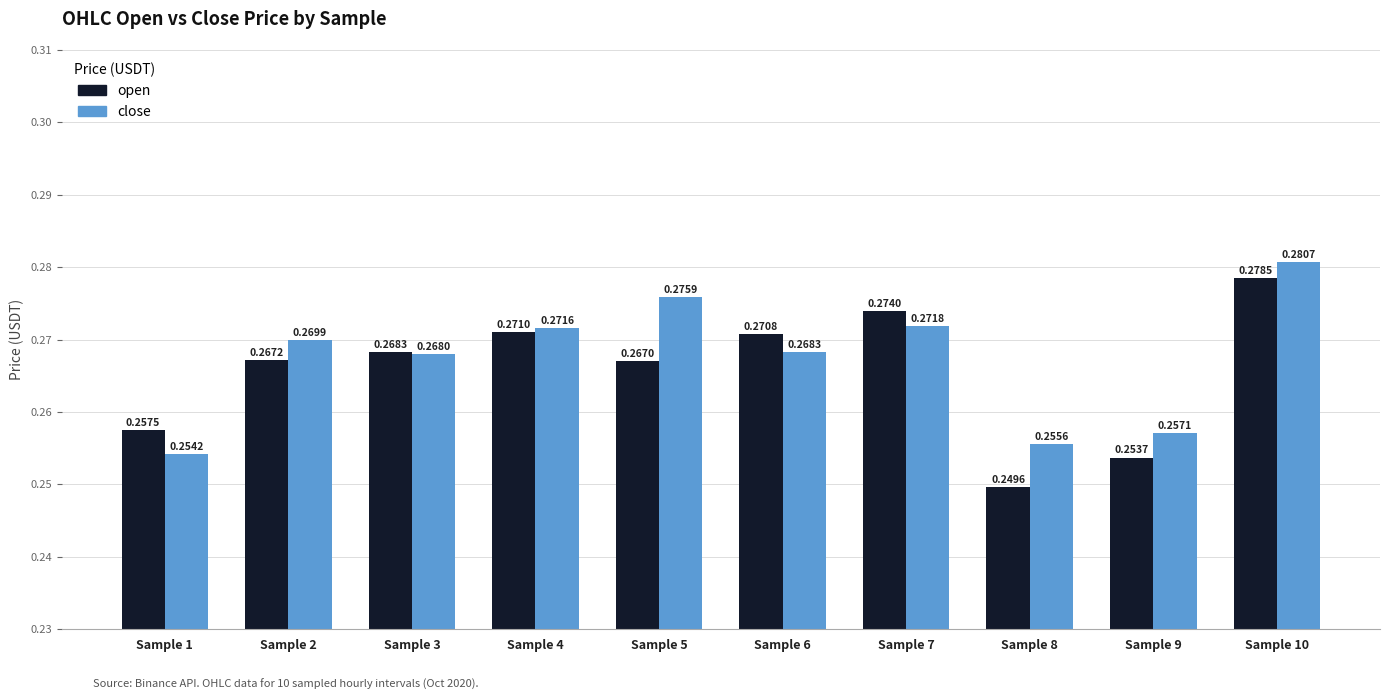

Is the value of open at Sample 1 greater than the value of close at Sample 2?

No